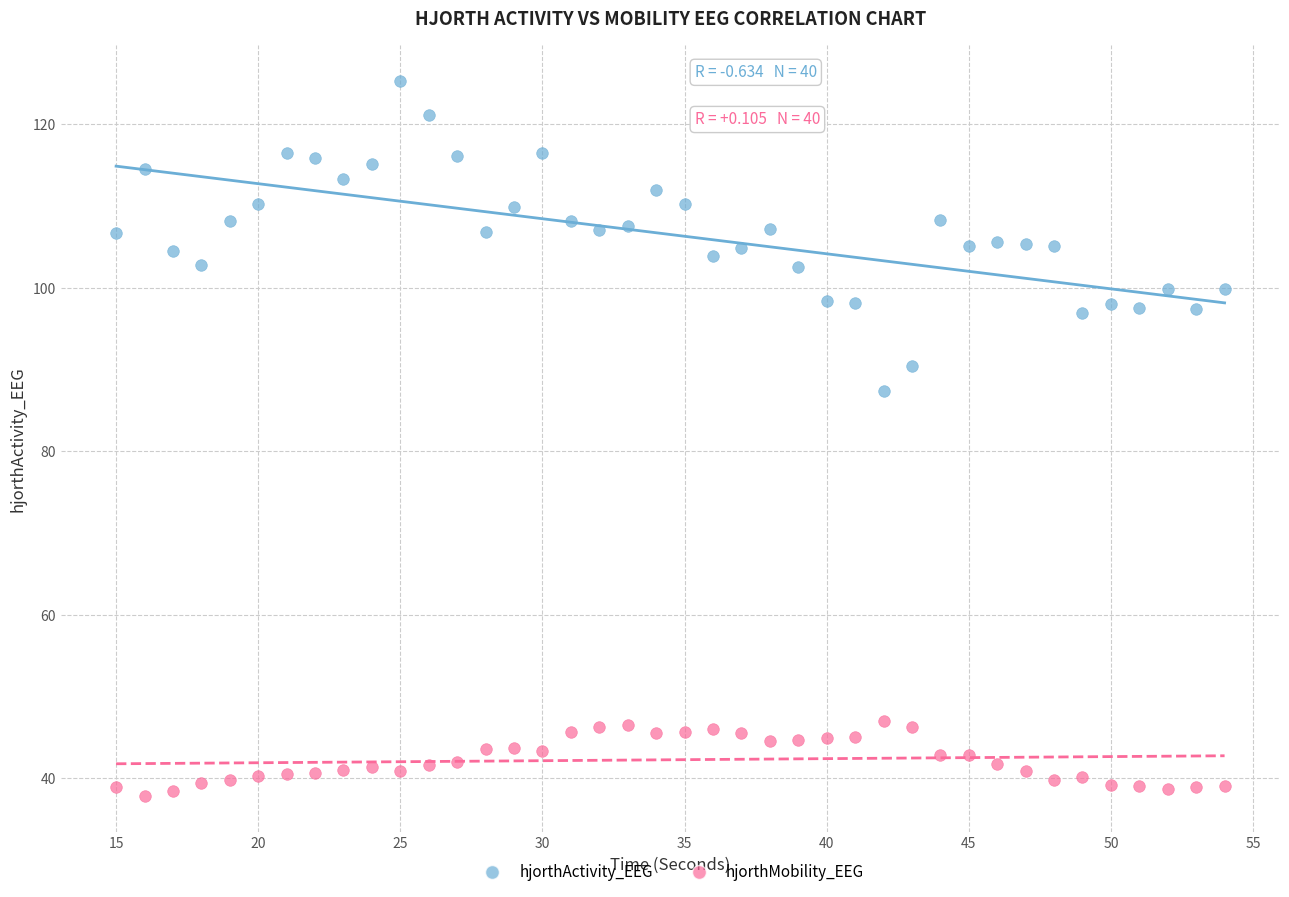

Across all data points, what is the range of Y values (max minus min)?

87.5